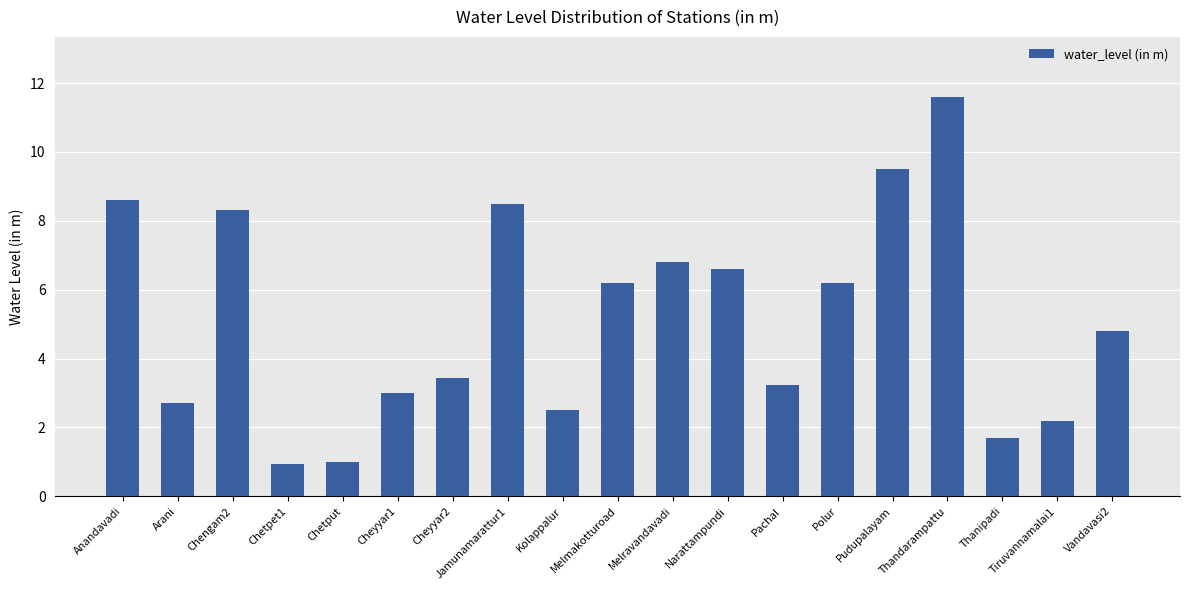

What is the value of the 11th bar from the left?

6.8